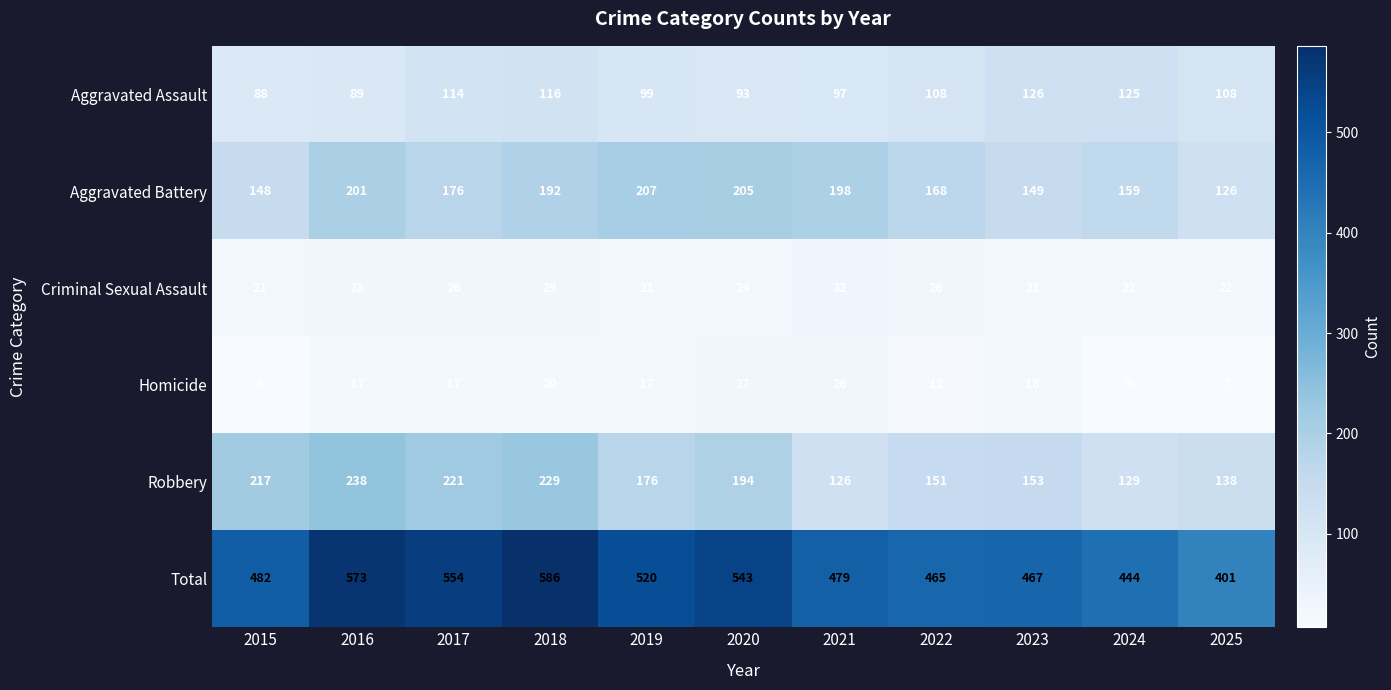

Rank the series at 2021 from highest to lowest value.

Total, Aggravated Battery, Robbery, Aggravated Assault, Criminal Sexual Assault, Homicide